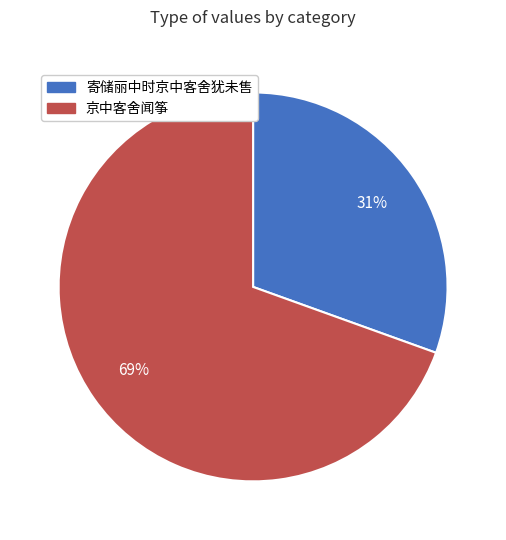

Is there any slice that represents more than half of the pie?

Yes